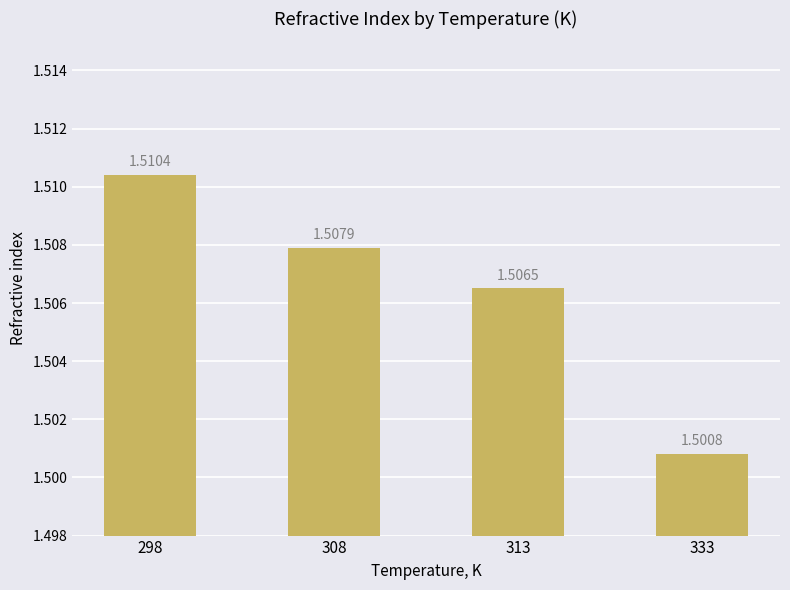

Rank the categories by value from highest to lowest.

298, 308, 313, 333